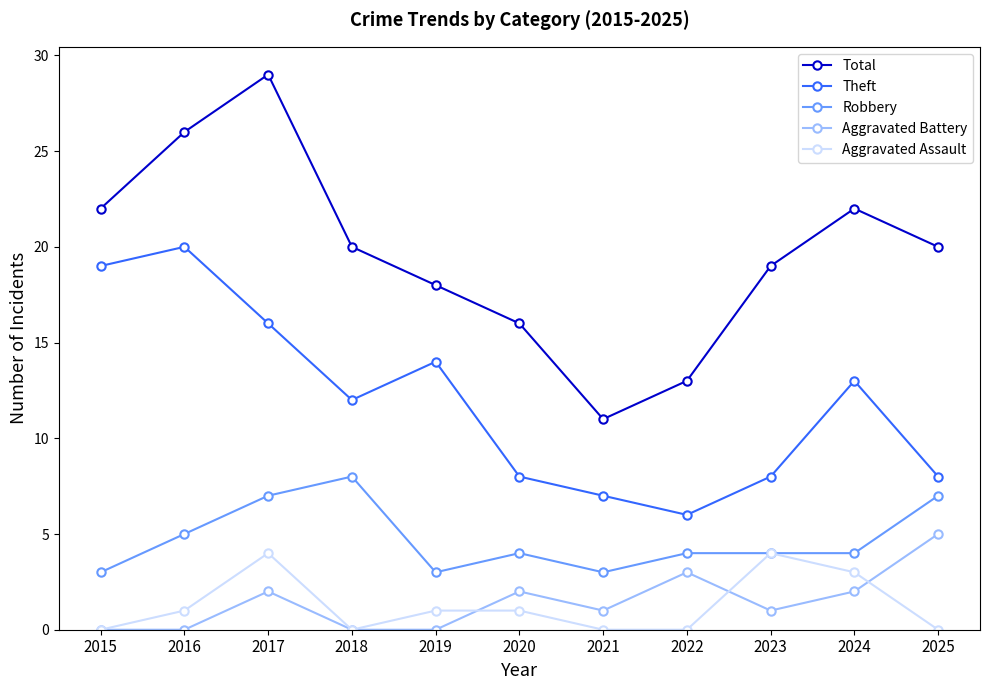

Where is Theft nearest to the value 13?

2024